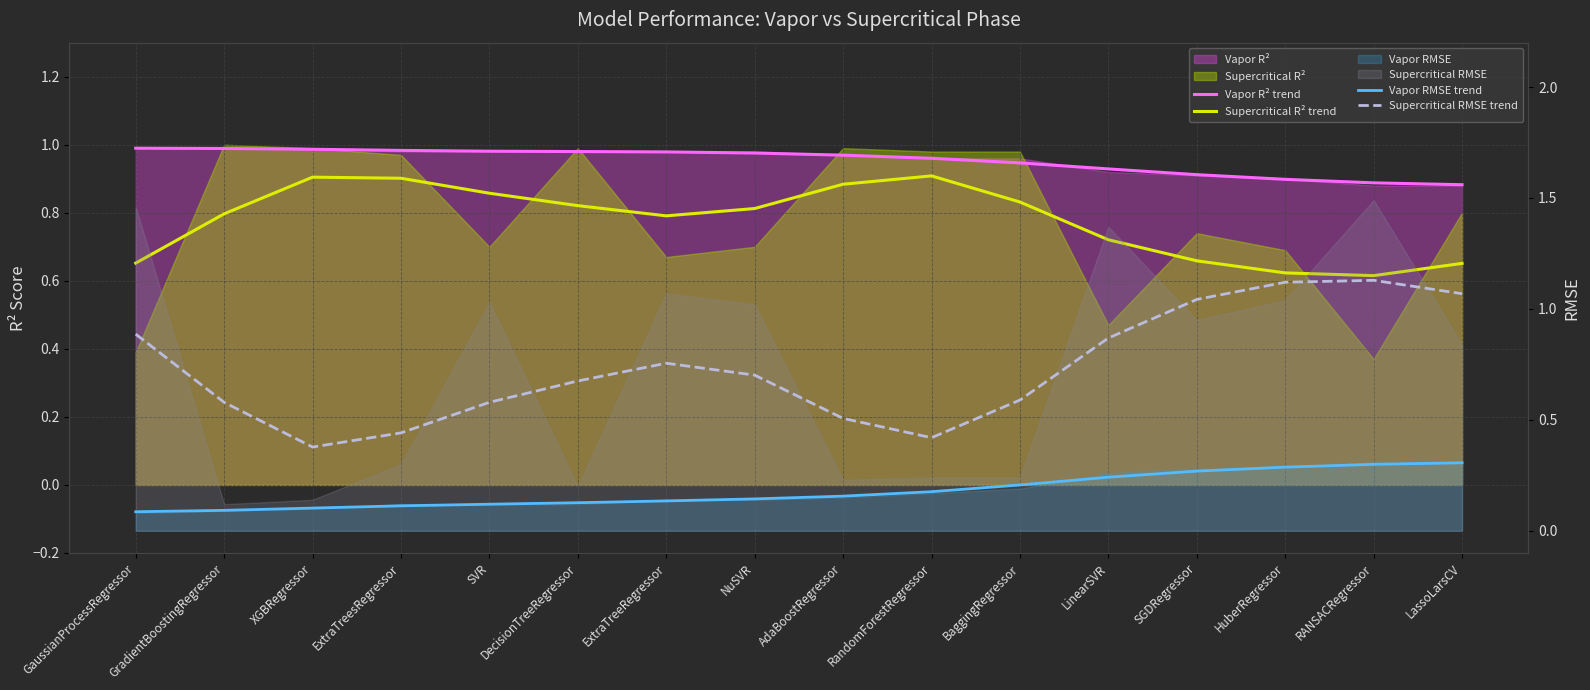

True or false: Supercritical RMSE trend and Vapor RMSE trend cross at least once.

False